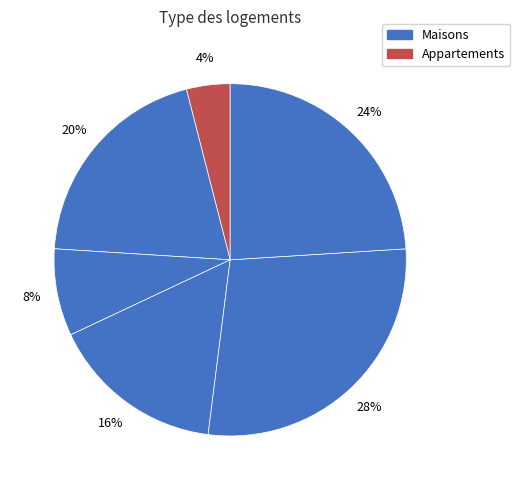

How many slices are in this pie chart?

6